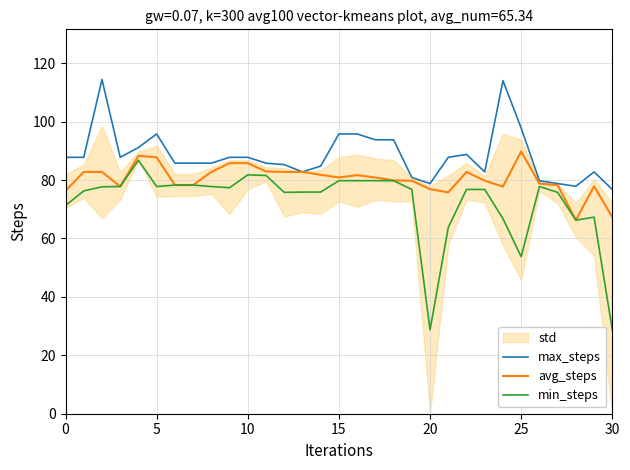

True or false: min_steps and avg_steps intersect in this chart.

False